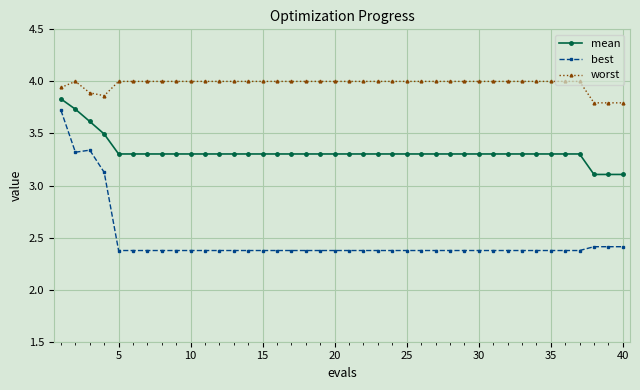

True or false: best has more than 0 interior local peaks.

True